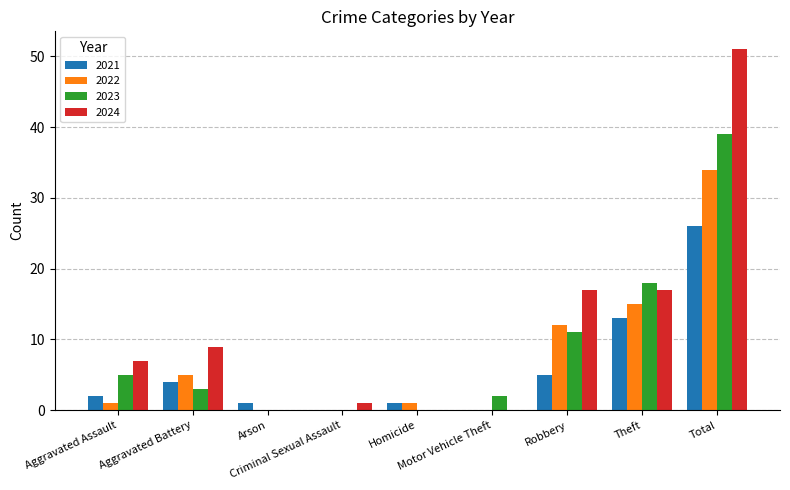

True or false: 2021 has a value of 26 at Total.

True